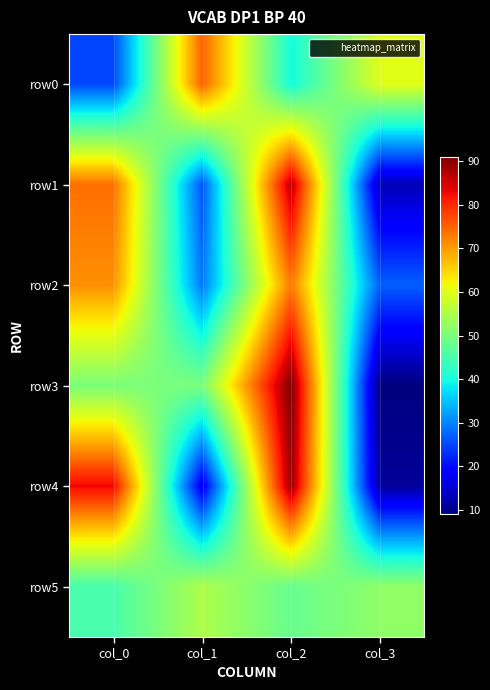

What is the greatest value displayed?

91